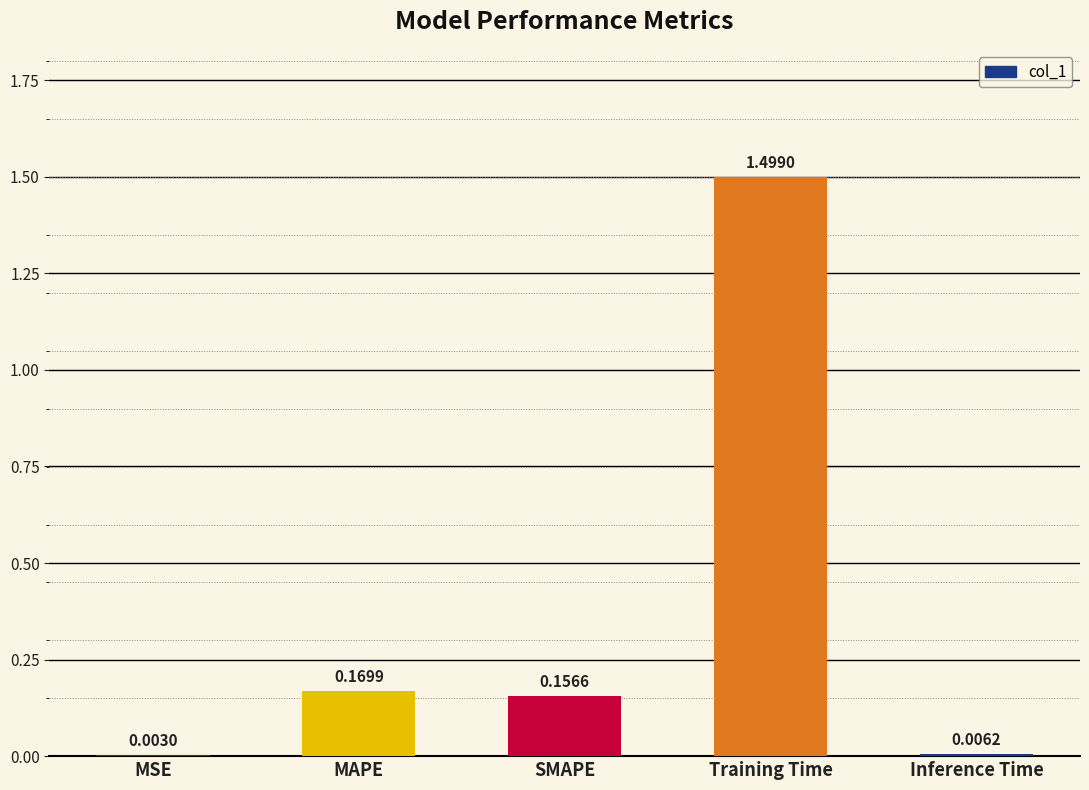

At which label is the value closest to 0?

MSE